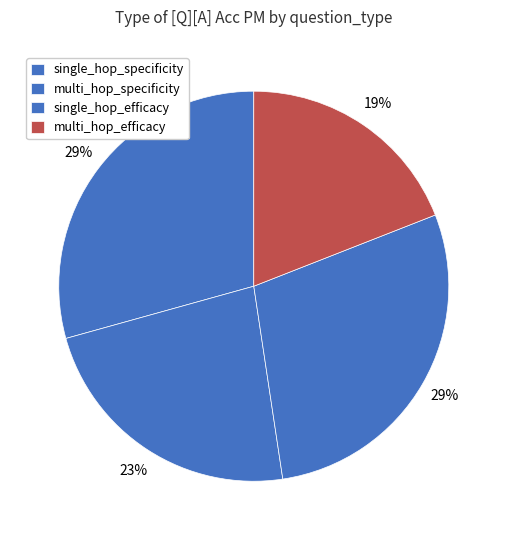

Count the number of slices in the pie.

4